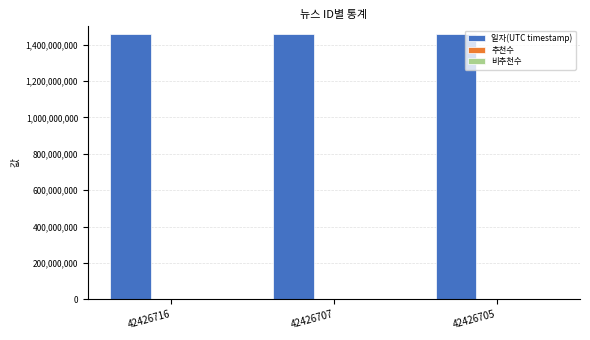

How many bars are there in total?

3